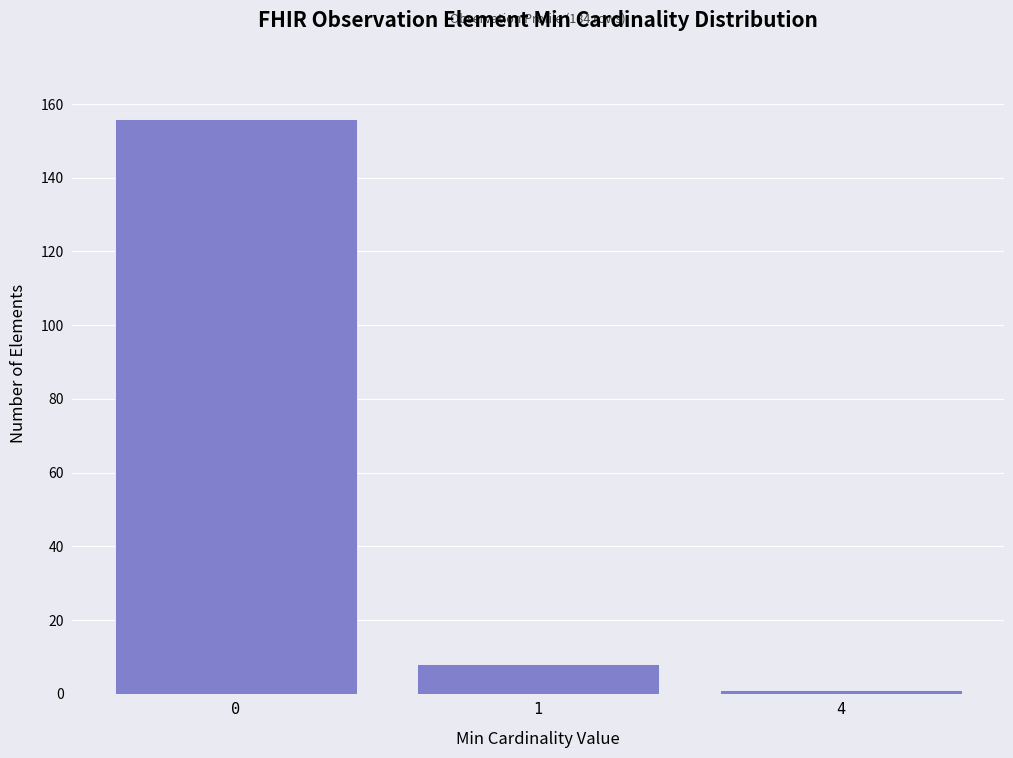

Reading left to right, list all the values displayed in this chart.

156	8	1